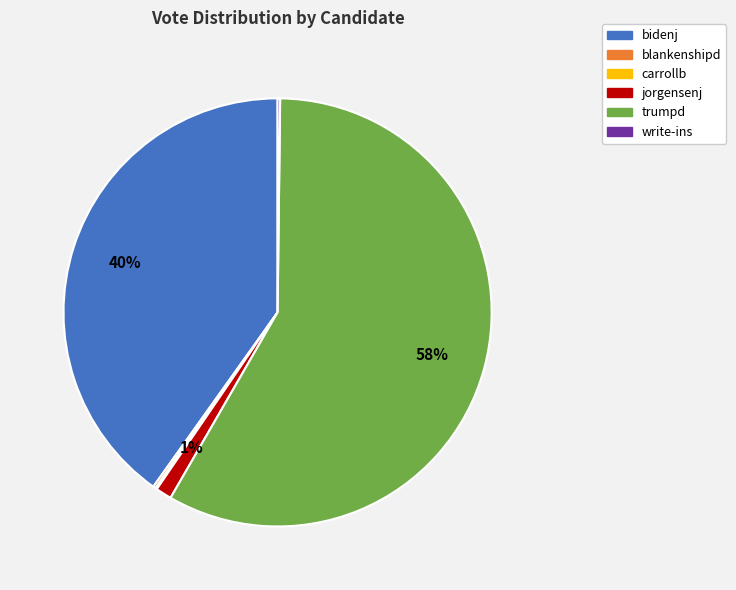

Does trumpd account for over 50% of the chart?

Yes